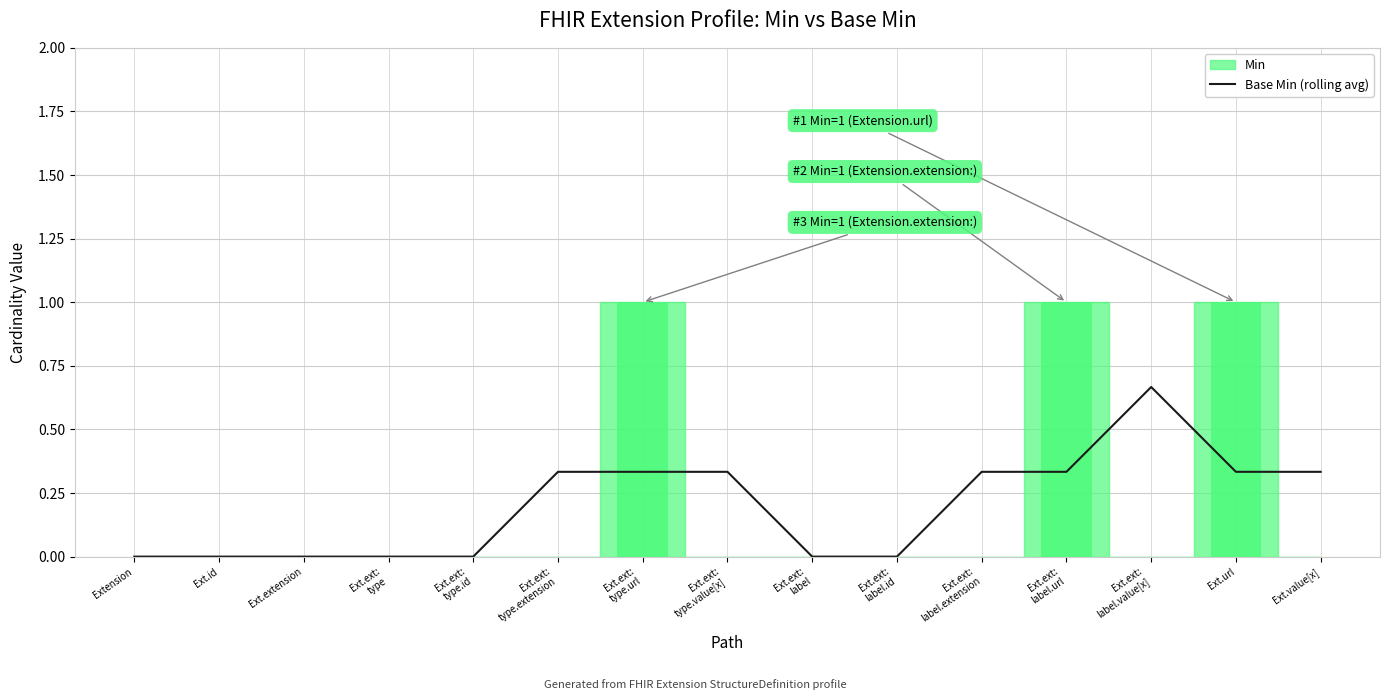

What is the label of the 3rd bar from the left?

Ext.extension